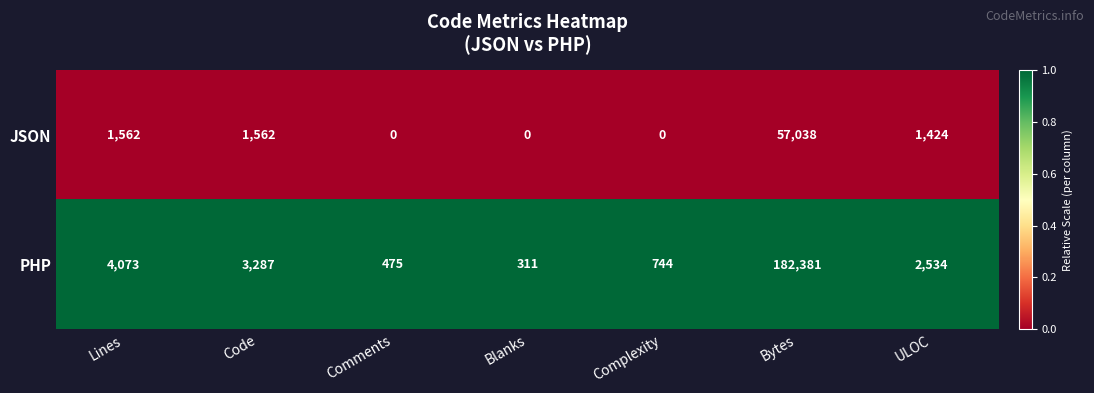

Which series changed the most between Code and ULOC?

PHP